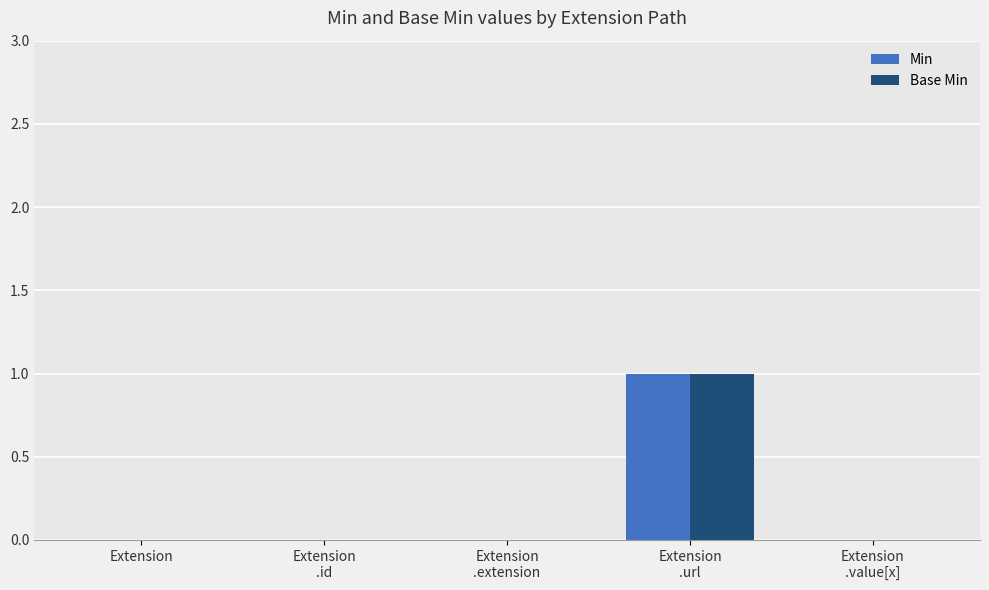

The value of Base Min at Extension is 0. True or false?

True